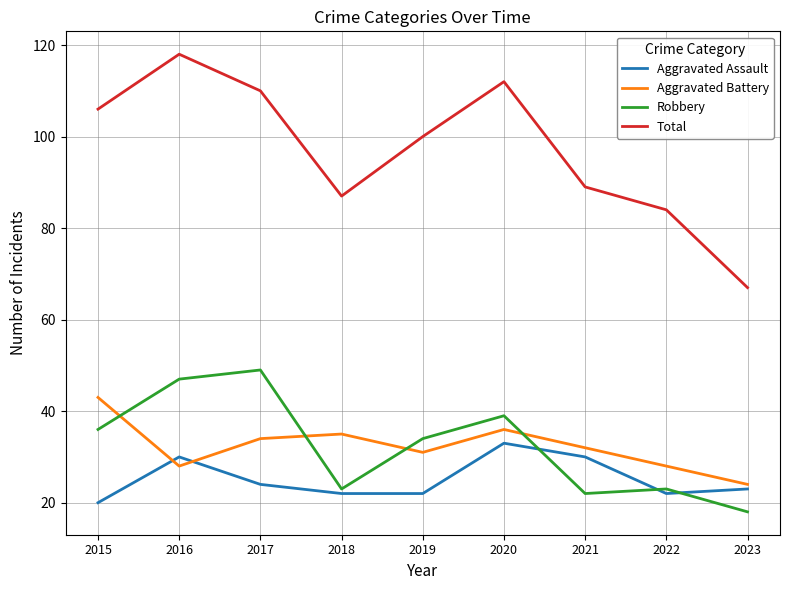

At which category does the chart reach its minimum across all series?

2023